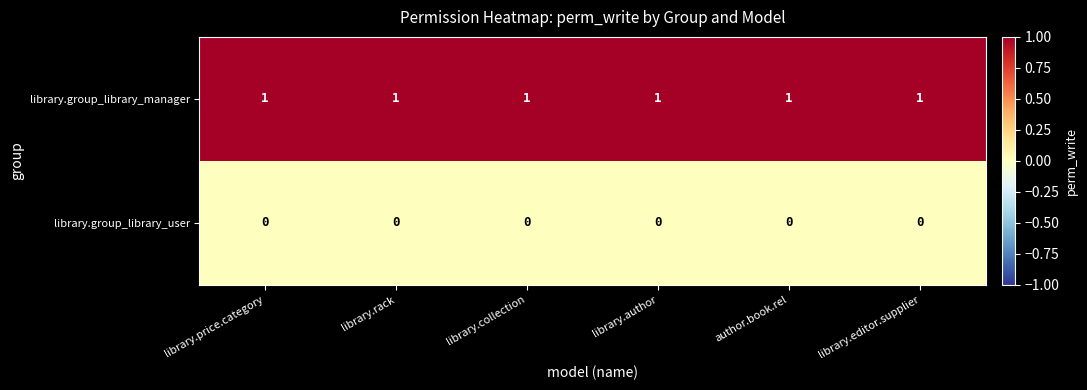

The library.group_library_manager series shows 1 at library.author. True or false?

True